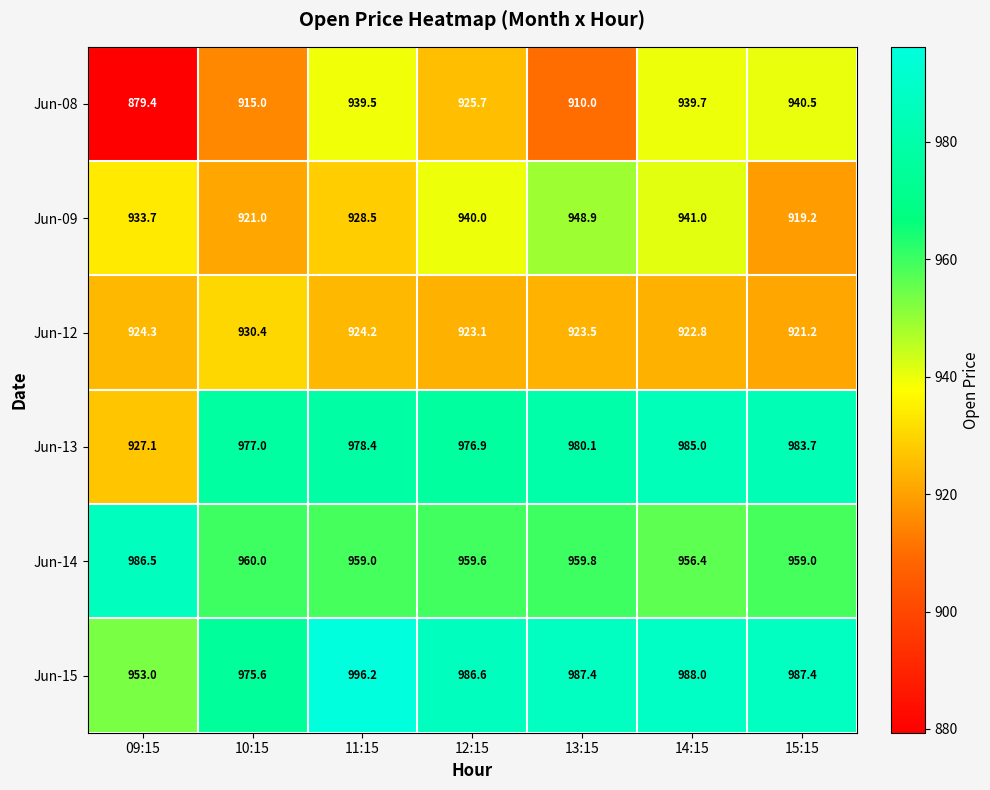

What is the minimum value shown in the chart?

879.4